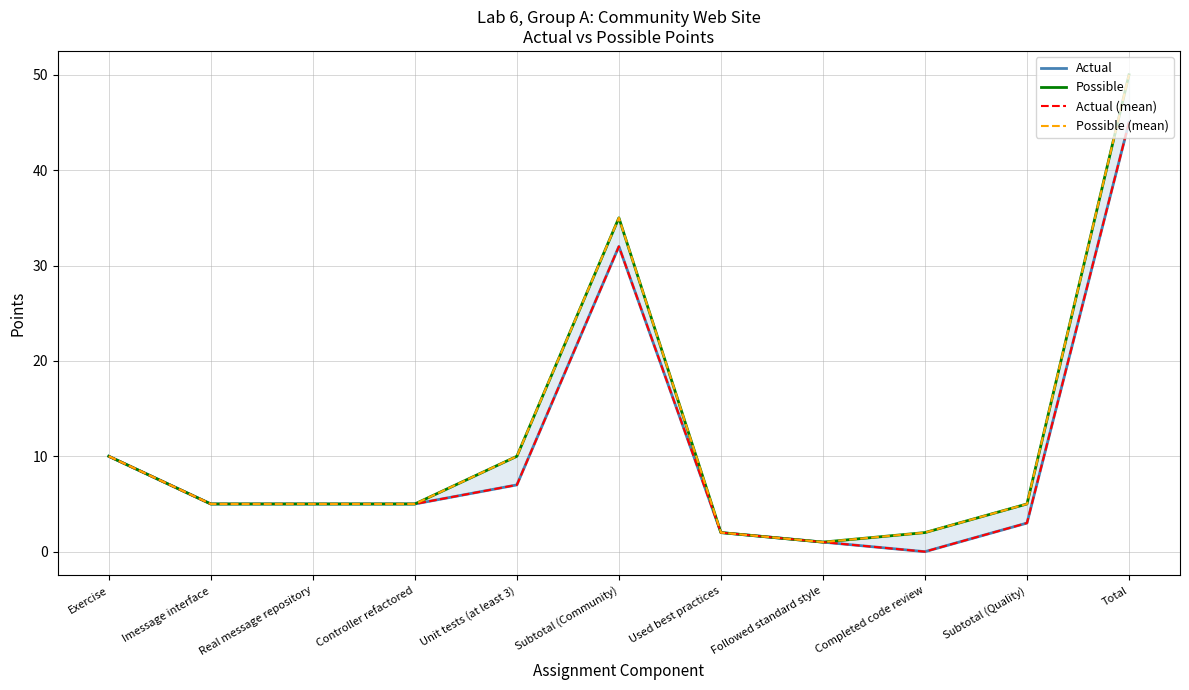

True or false: Possible and Actual (mean) cross at least once.

False